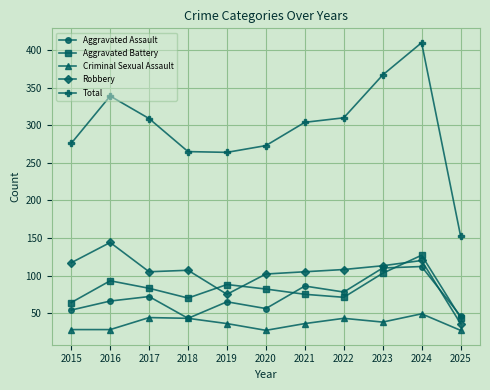

What is the minimum value shown in the chart?

27